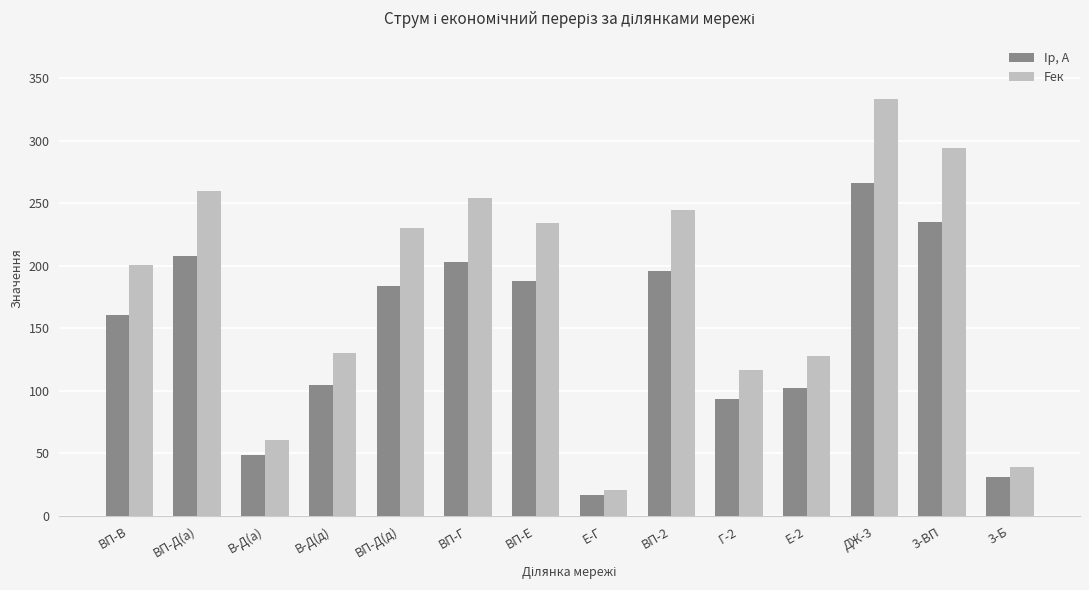

Which series has the largest total across all categories?

Fек